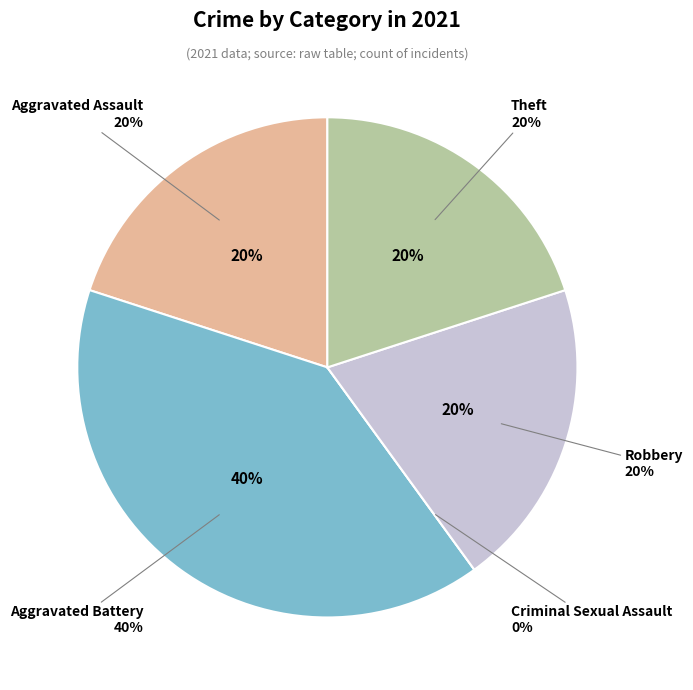

What is the total percentage of Criminal Sexual Assault and Aggravated Battery?

40.0%